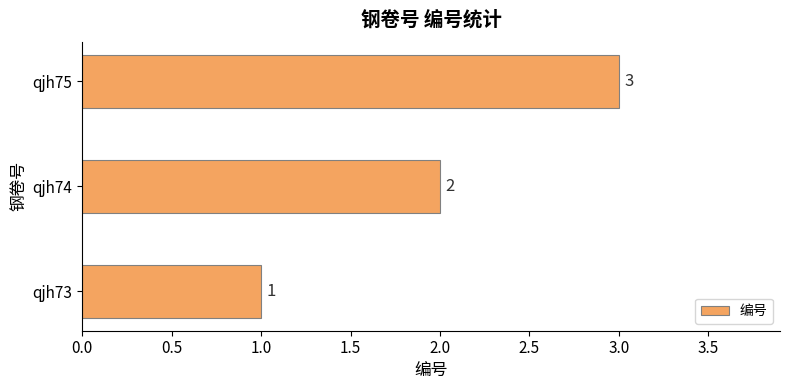

What is the average value?

2